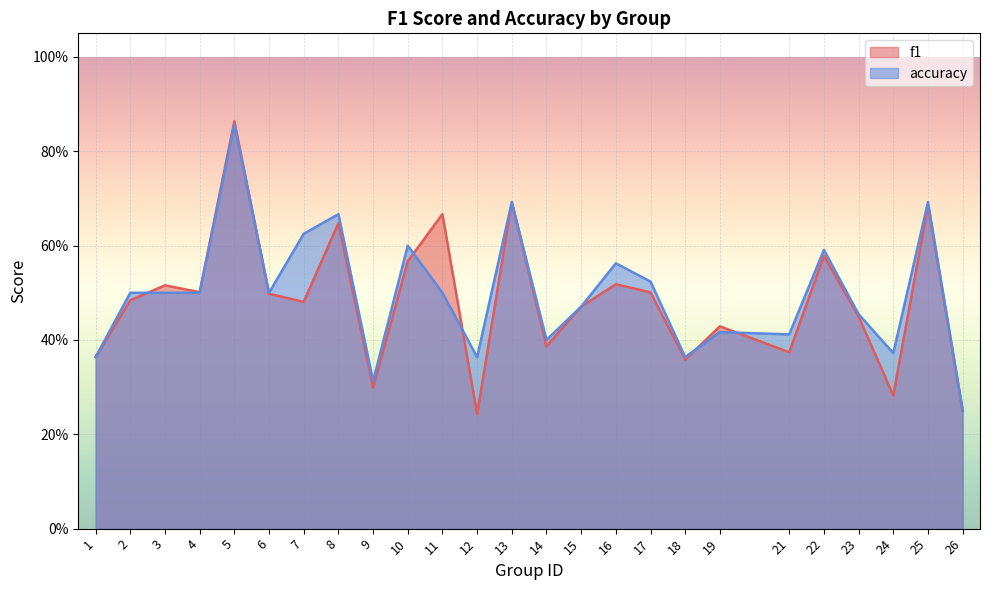

What is the average value of the accuracy series?

0.5